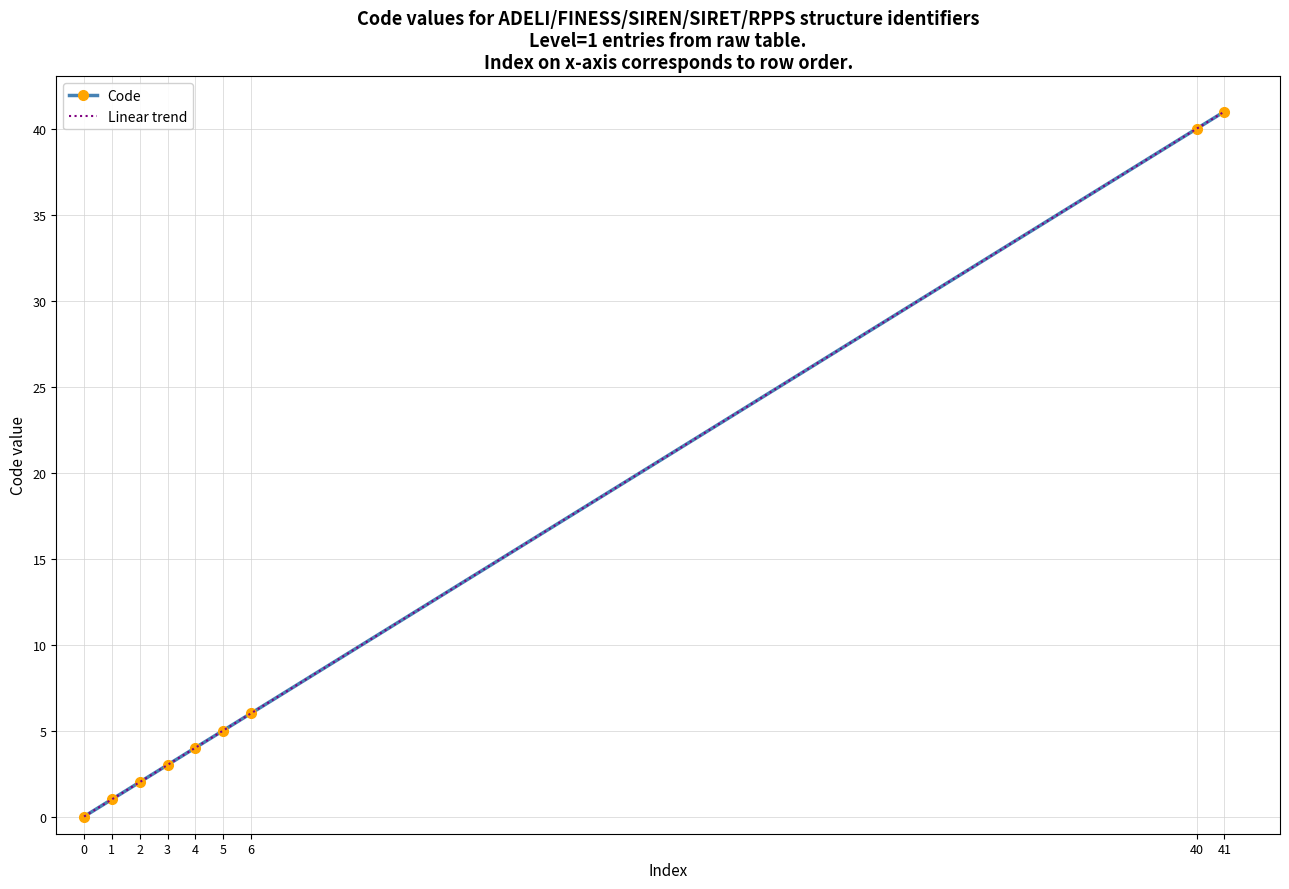

Which label corresponds to the largest value in the chart?

41